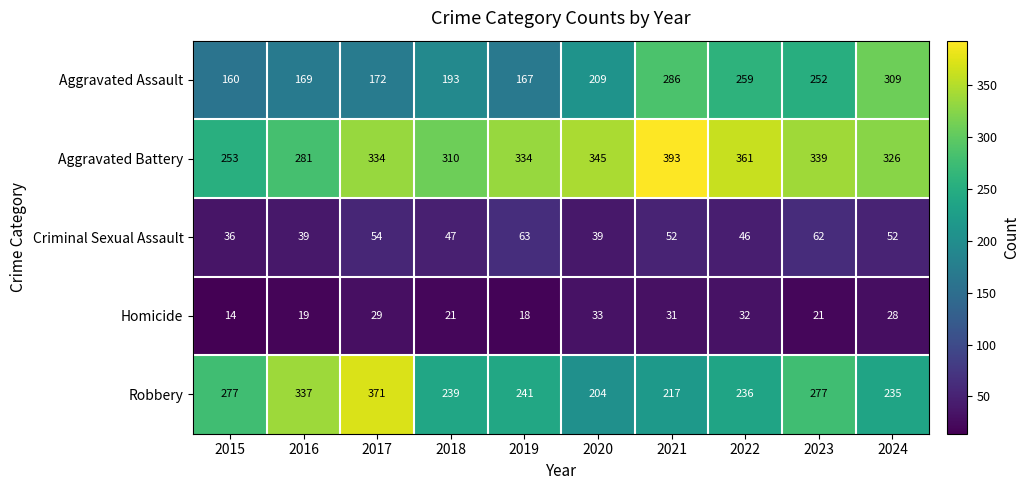

What is the difference between the maximum and minimum values in the Criminal Sexual Assault series?

27